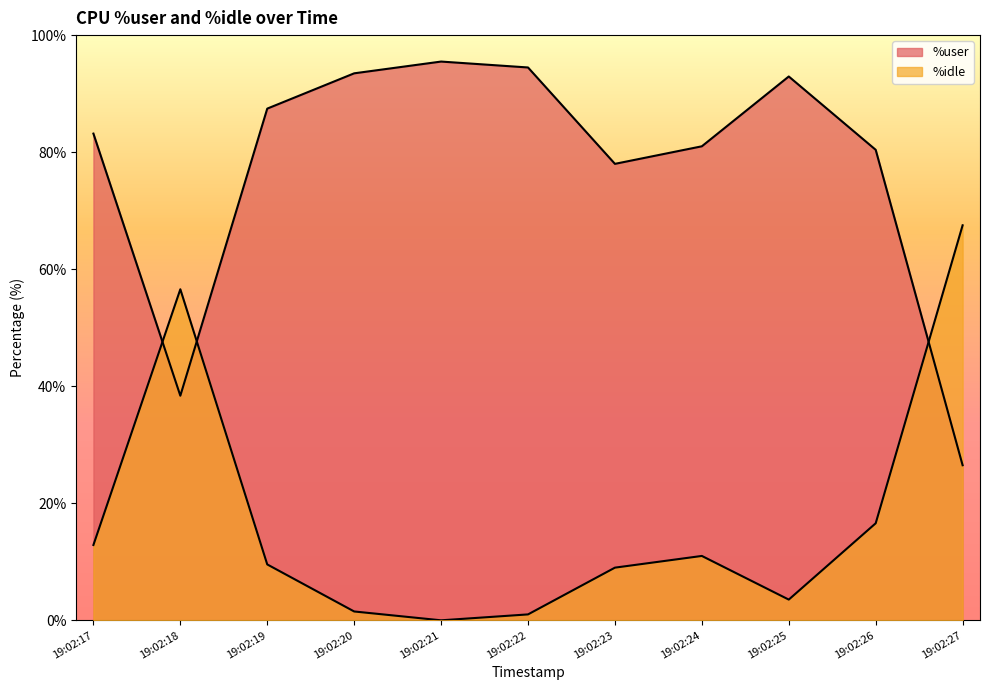

At which label is %user closest to 60?

19:02:23